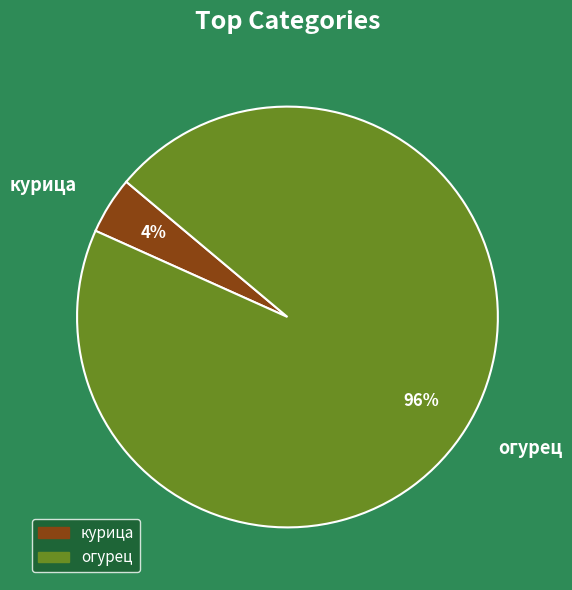

To the nearest percent, what is the average slice percentage?

50%